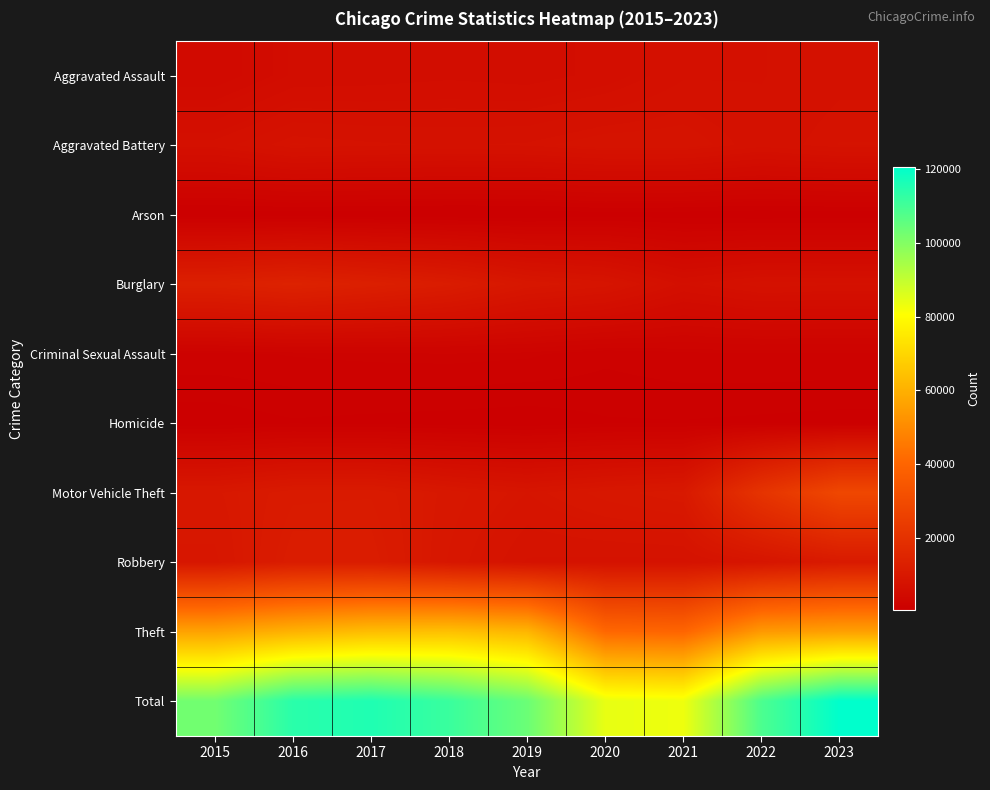

At 2018, list the series in order from largest to smallest.

Total, Theft, Burglary, Motor Vehicle Theft, Robbery, Aggravated Battery, Aggravated Assault, Criminal Sexual Assault, Homicide, Arson